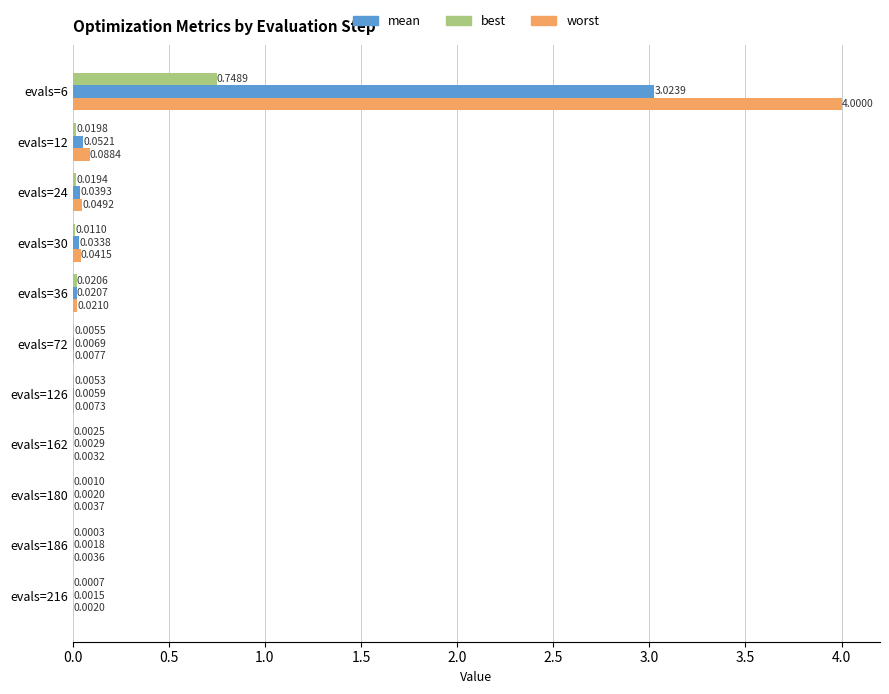

Which series changed the most between evals=30 and evals=216?

worst